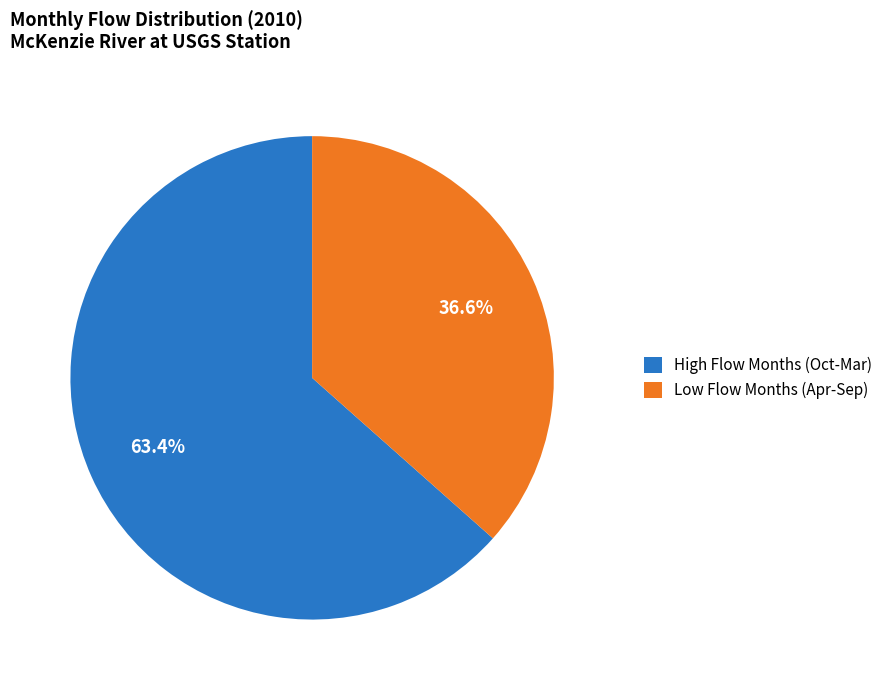

Approximately how many times larger is the value at Low Flow Months (Apr-Sep) compared to High Flow Months (Oct-Mar)?

0.6